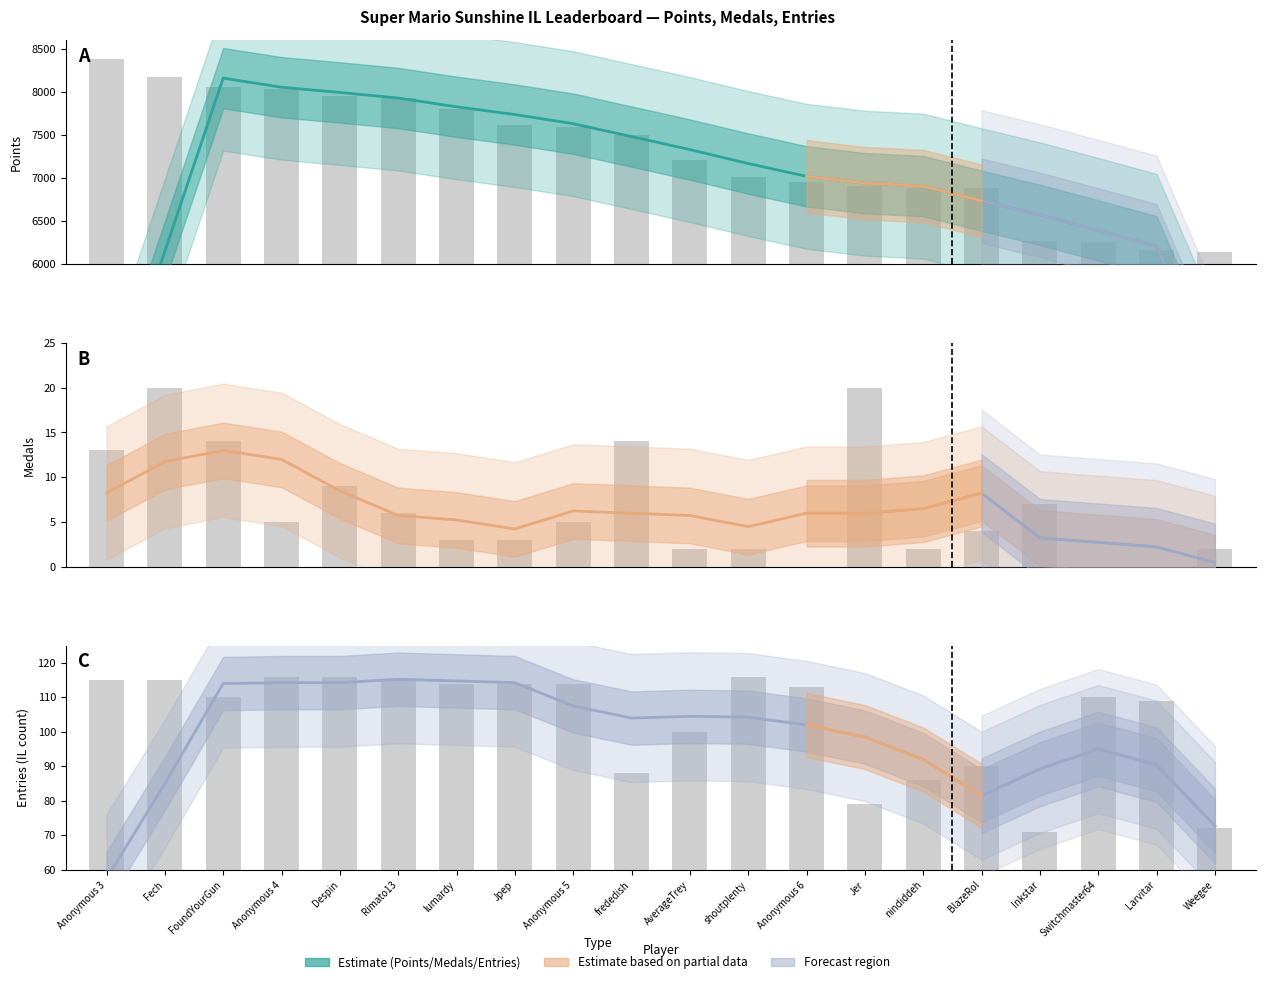

At which category does the chart reach its peak across all series?

FoundYourGun